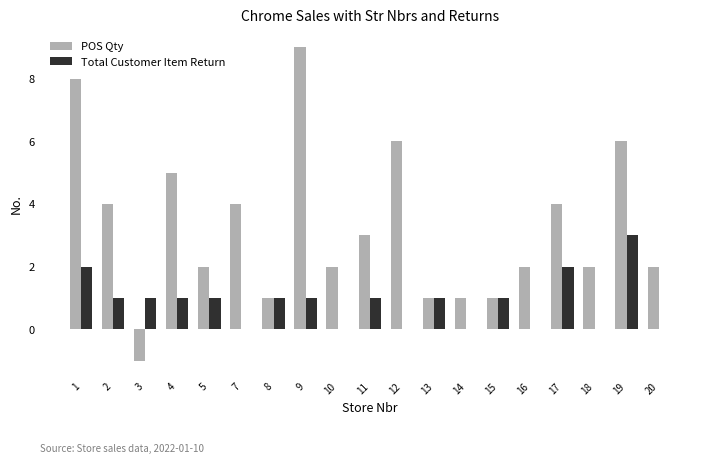

Is the value of POS Qty at 16 greater than the value of Total Customer Item Return at 3?

Yes